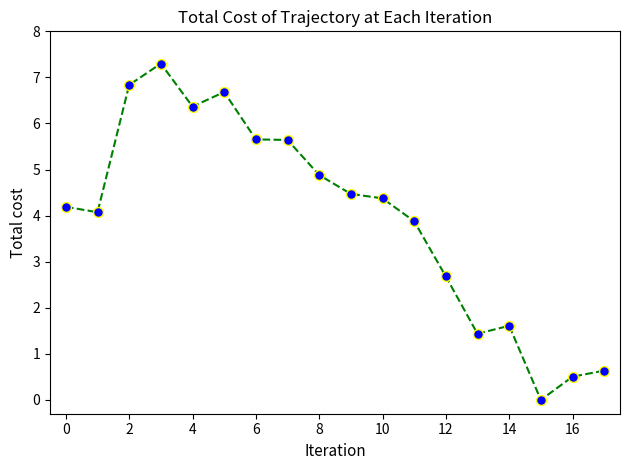

What is the maximum value shown in the chart?

7.3